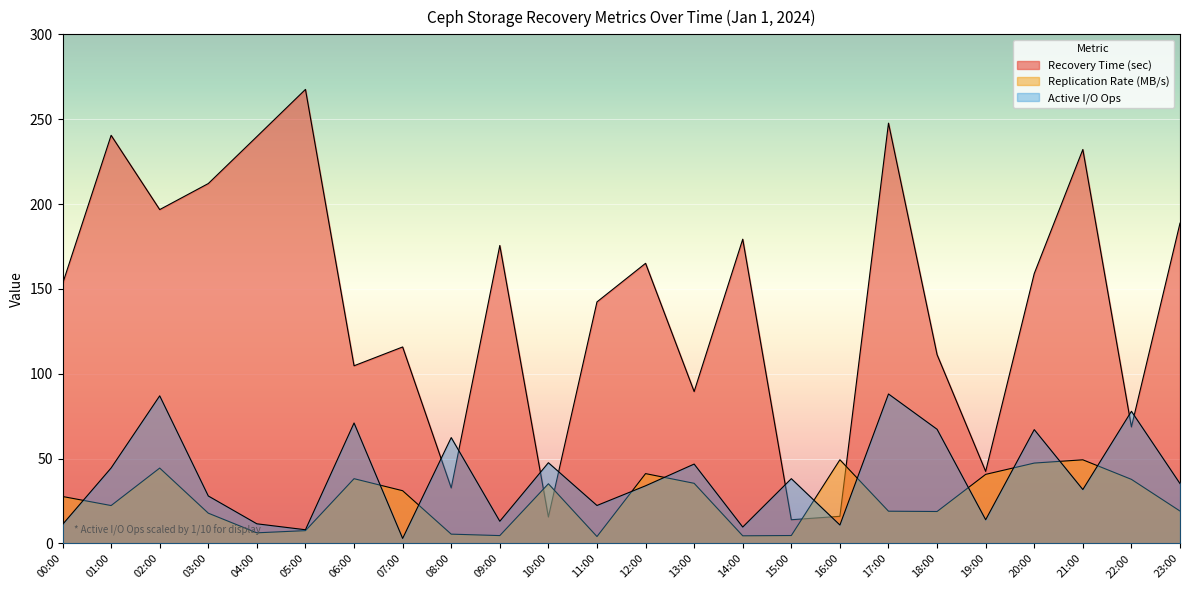

In Recovery Time (sec), how many points are higher than both neighbors (excluding endpoints)?

8